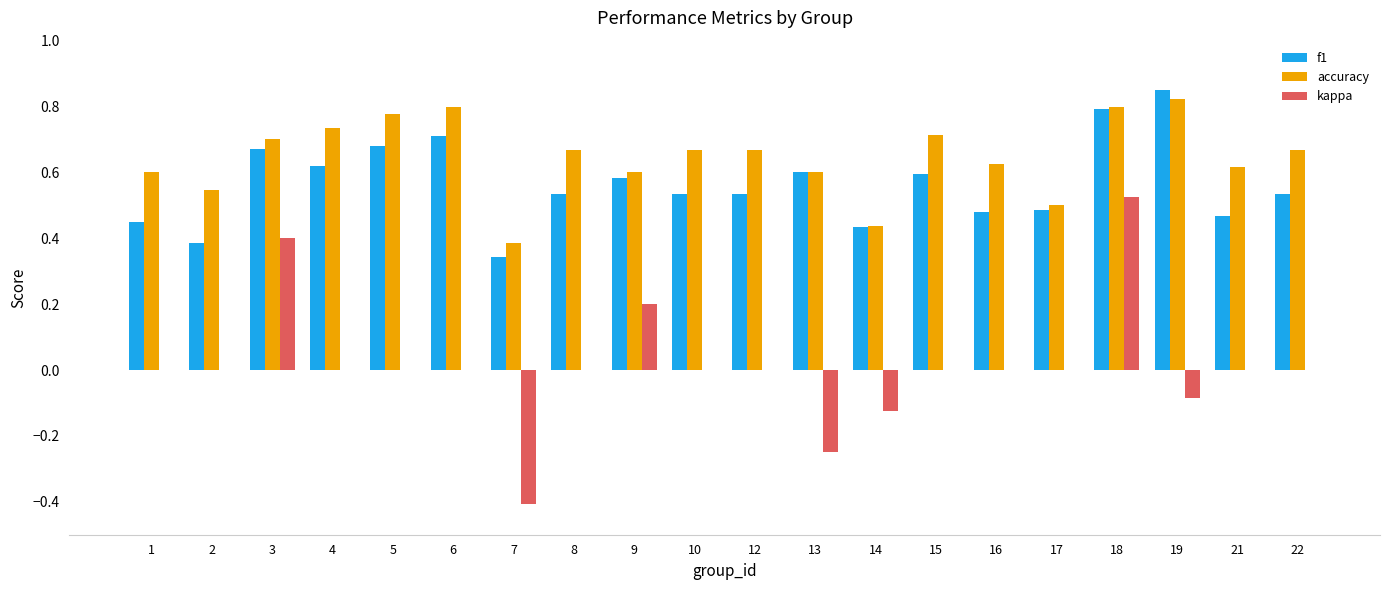

Which category has the highest value in the kappa series?

18